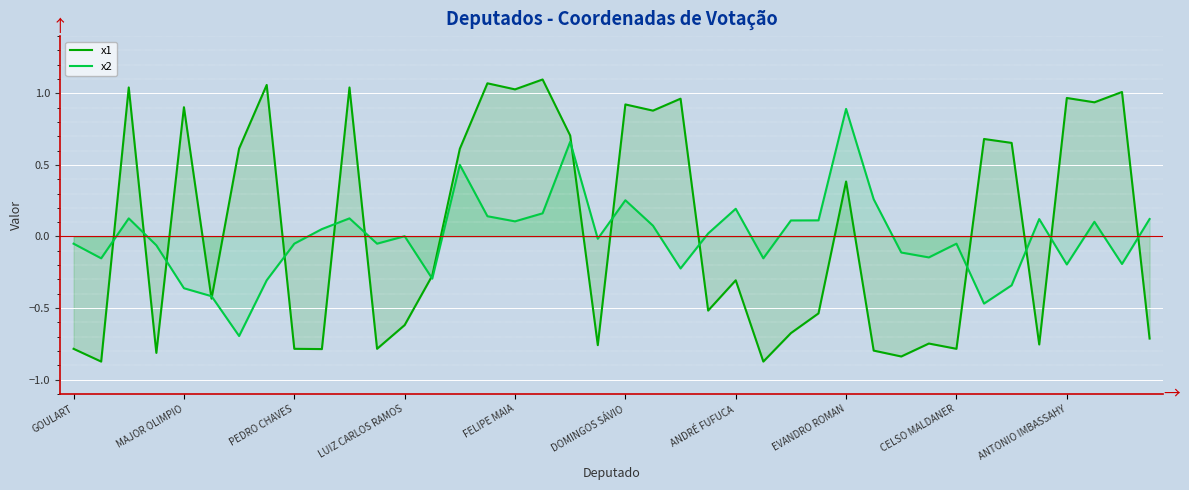

Is the value of x1 at 23 greater than the value of x2 at 10?

No